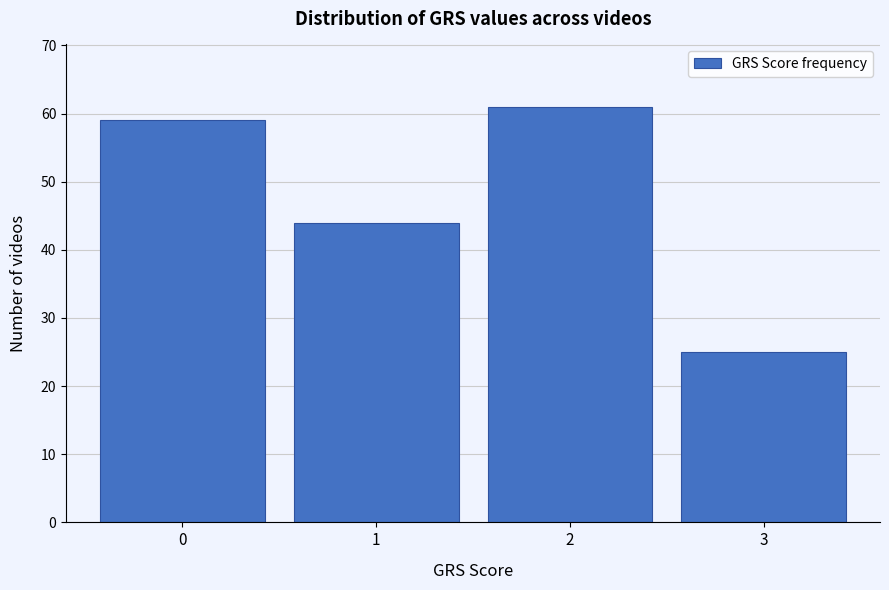

Over which range of the x-axis is the bar tallest?

1.5 to 2.5